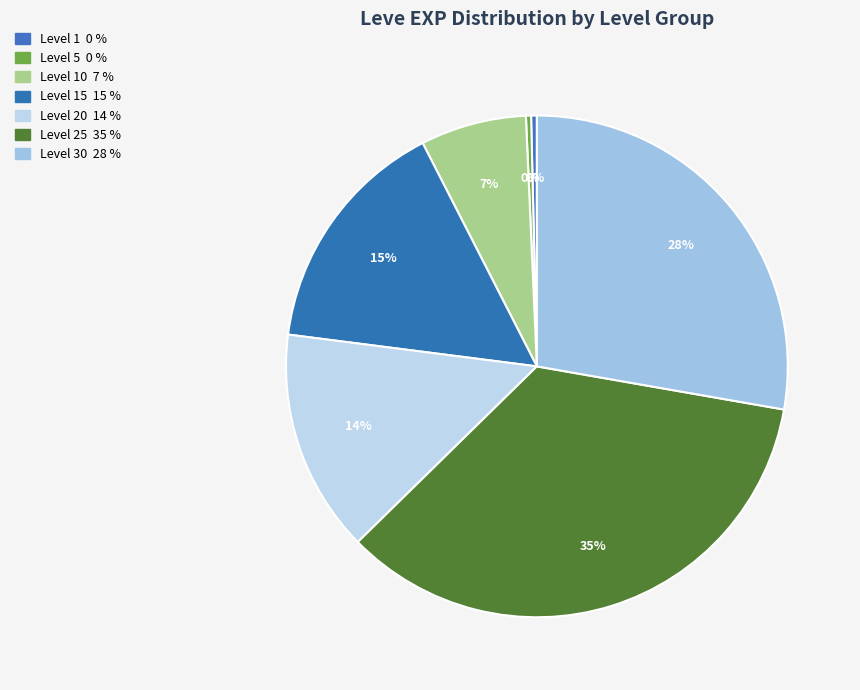

How many slices are in this pie chart?

7